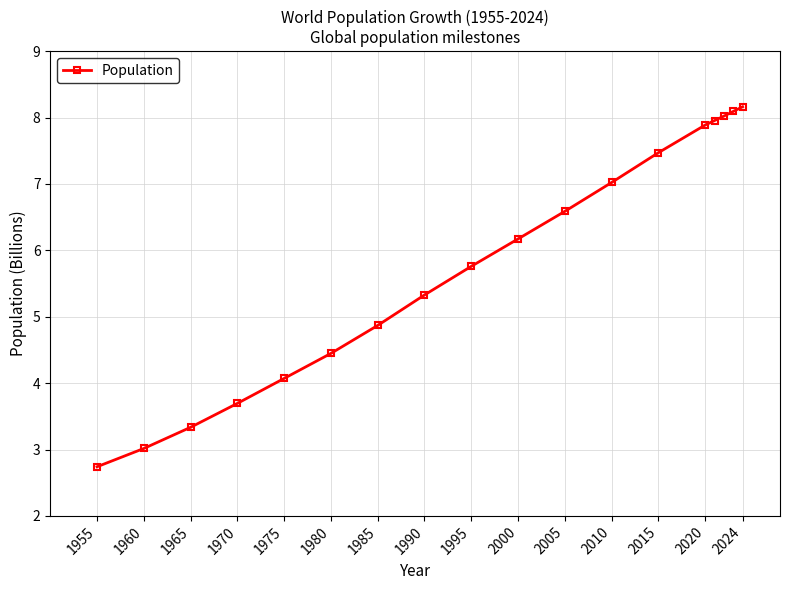

True or false: there are more than 2 points higher than both neighbors.

False